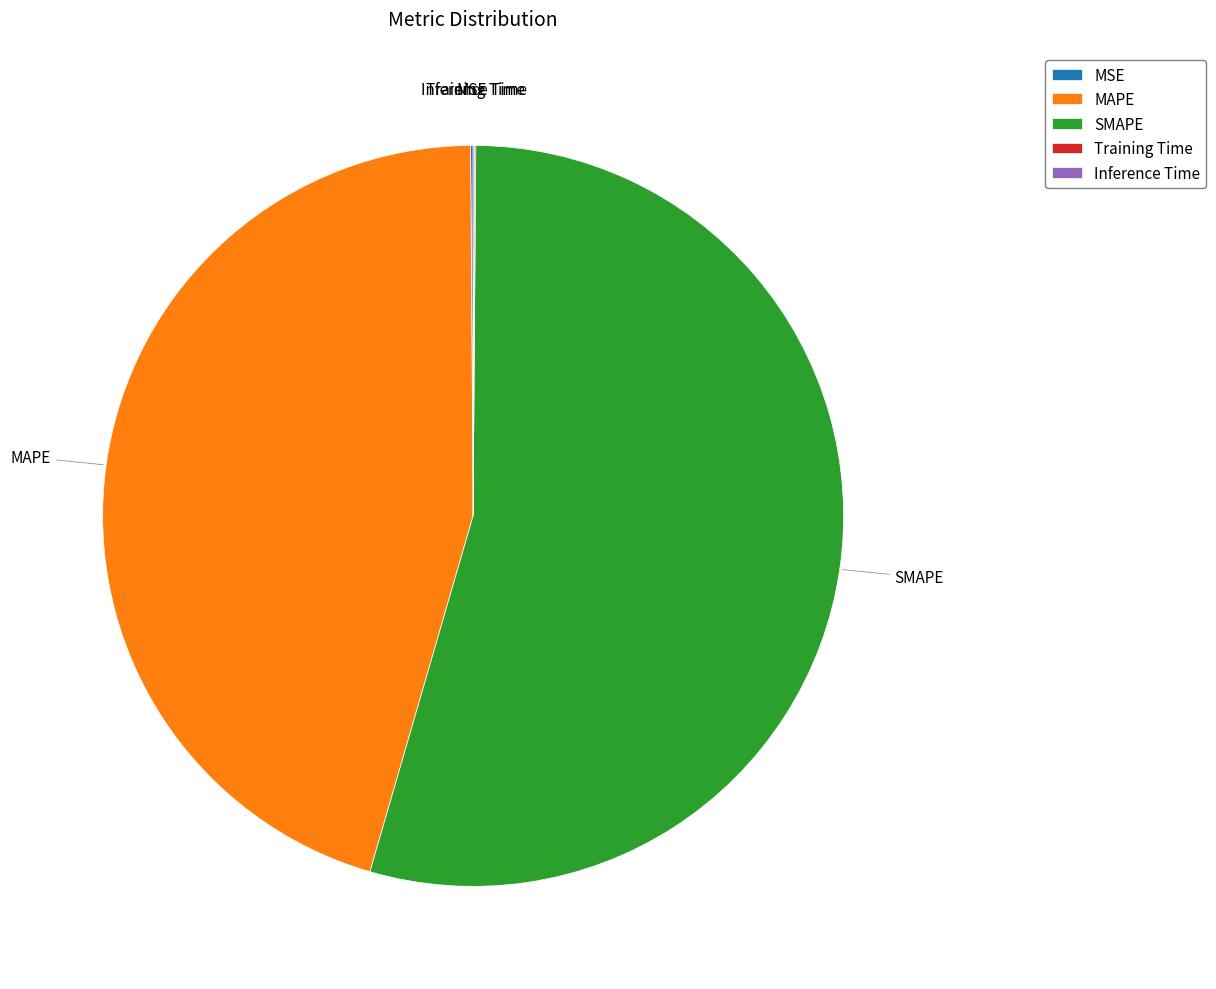

Which has a higher value, MAPE or SMAPE?

SMAPE